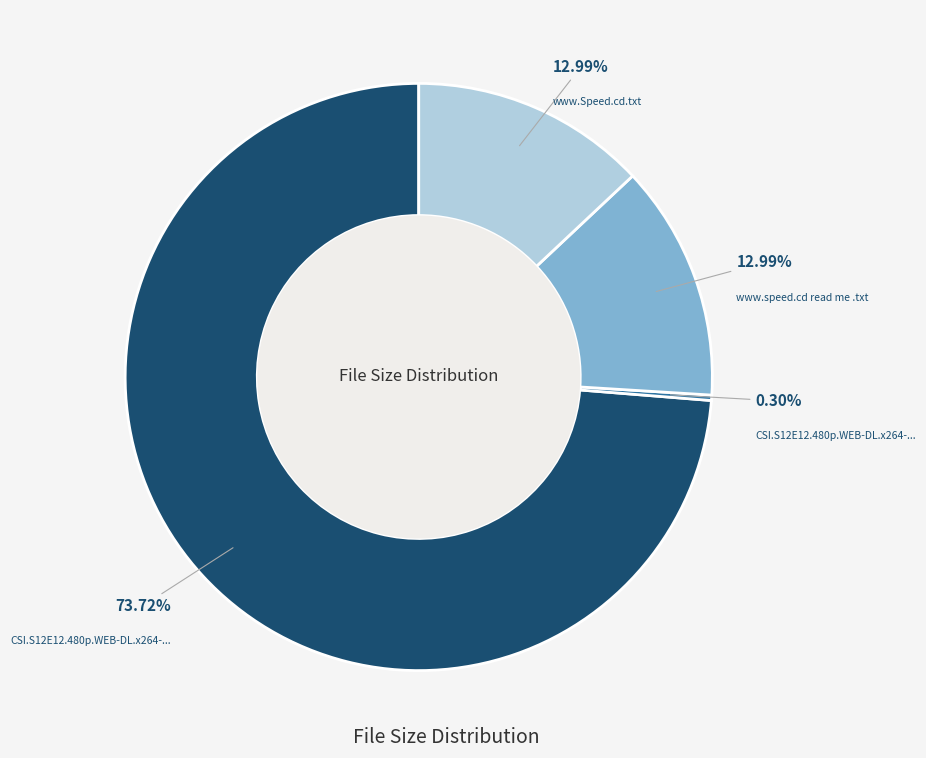

Count the number of slices in the pie.

4